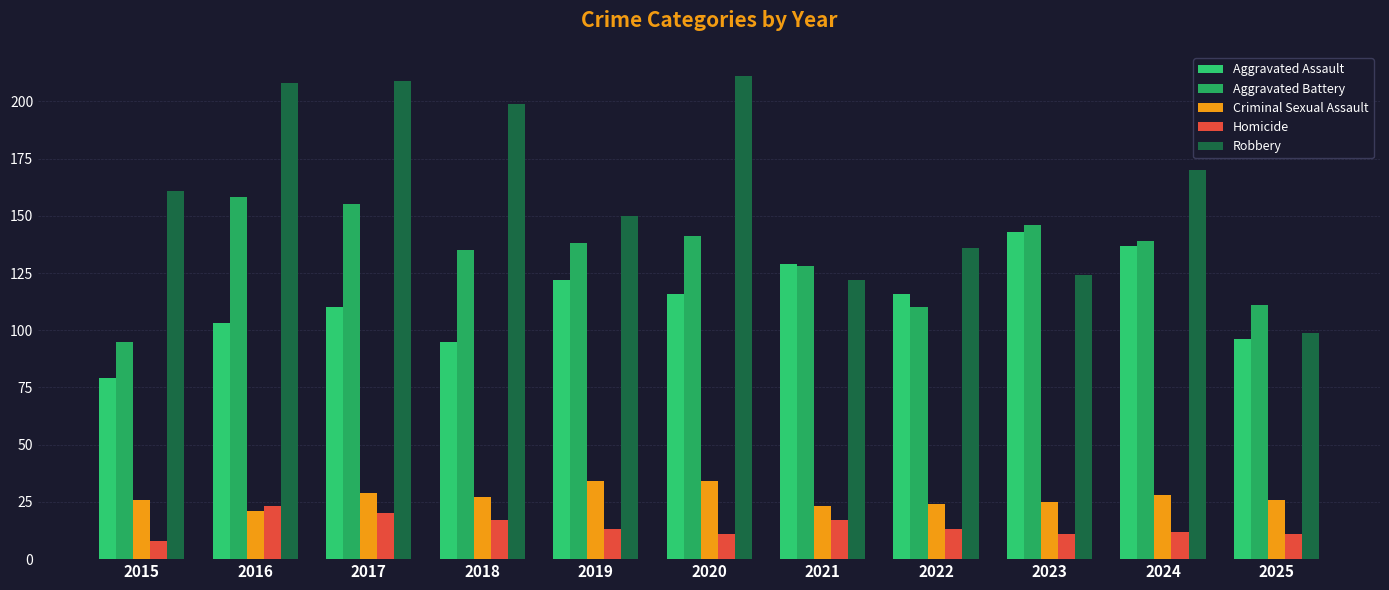

The value of Criminal Sexual Assault at 2020 is 34. True or false?

True